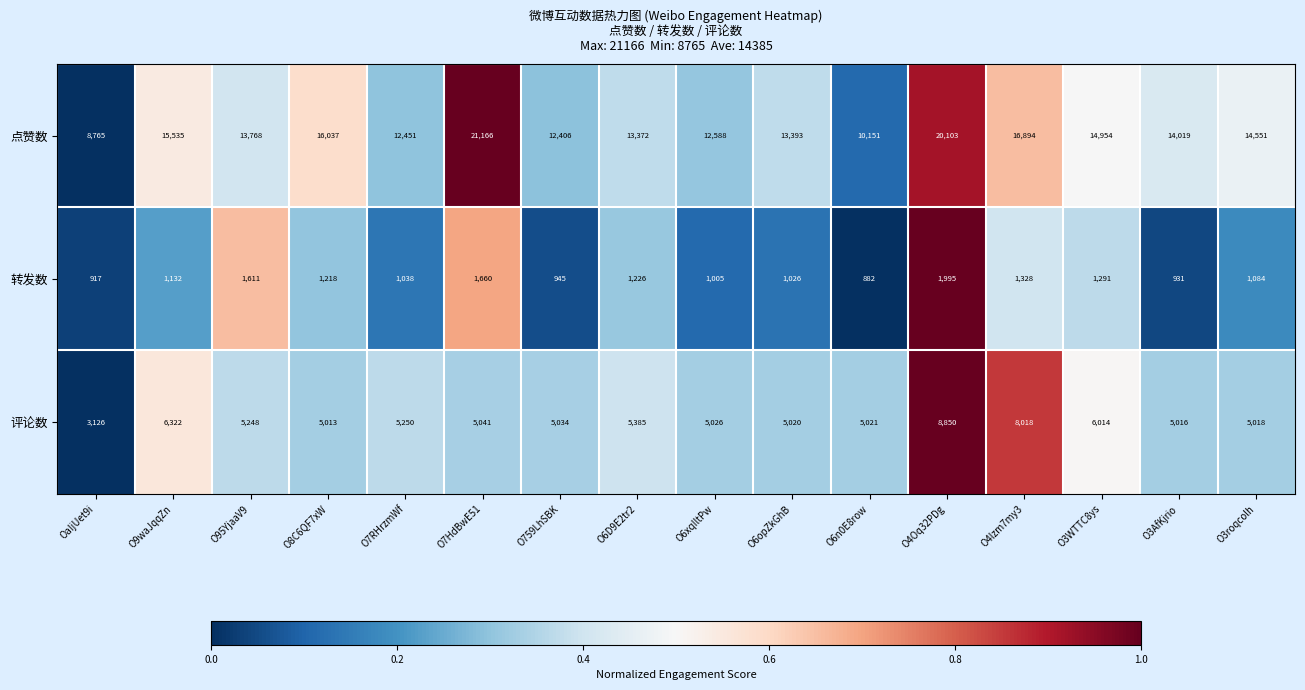

Rank the series by their average value, from highest to lowest.

点赞数, 评论数, 转发数